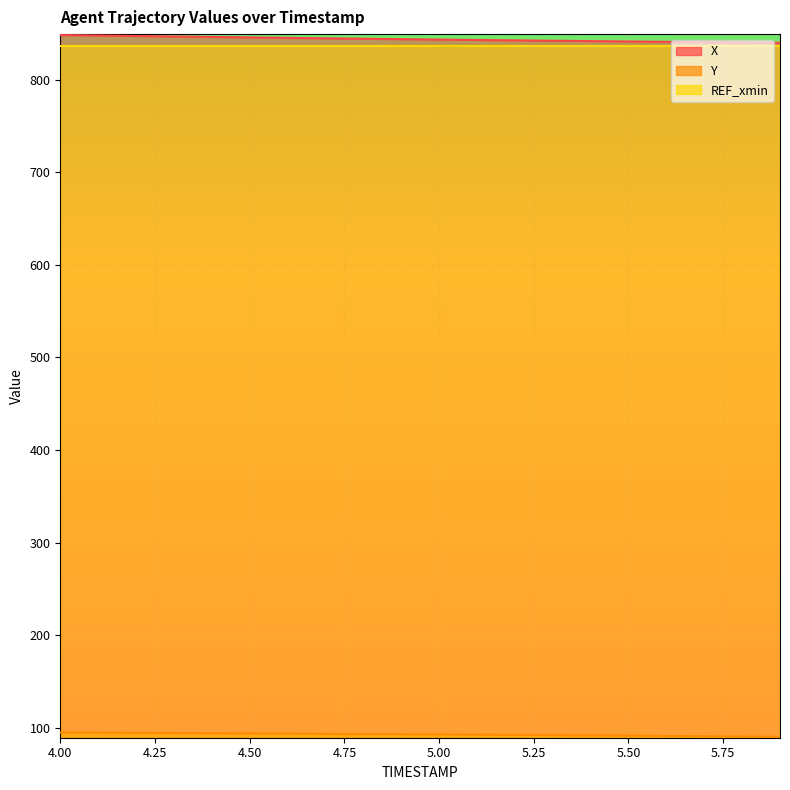

True or false: Y and X intersect in this chart.

False